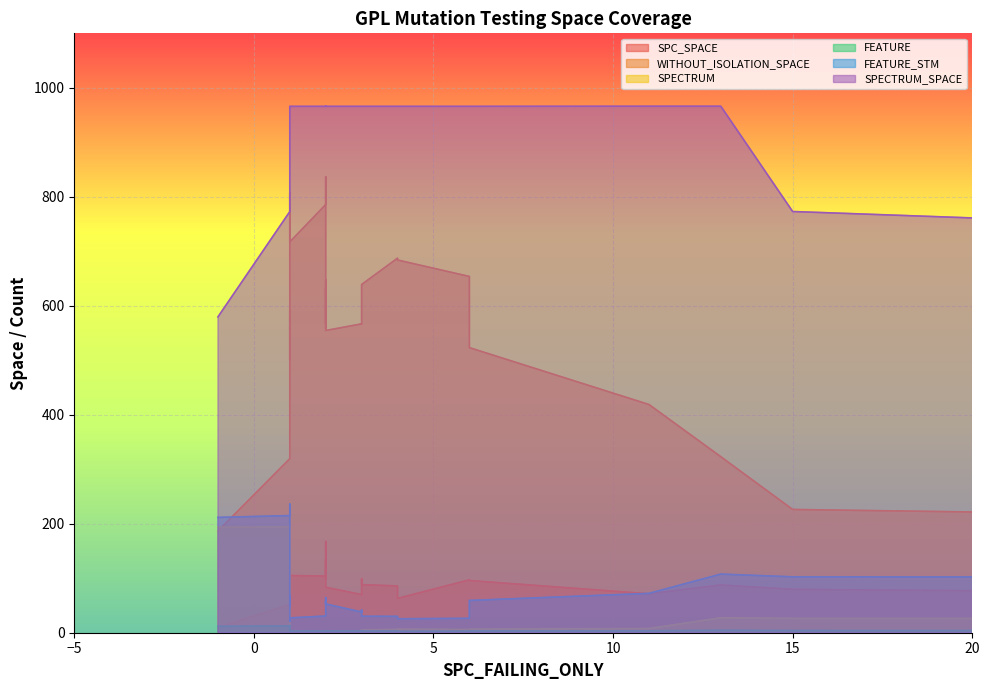

What is the greatest value displayed?

967